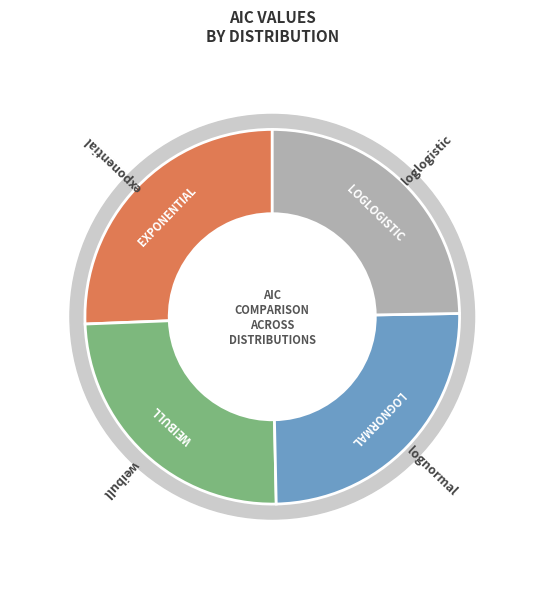

Is it true that exponential is 26% of the pie?

True